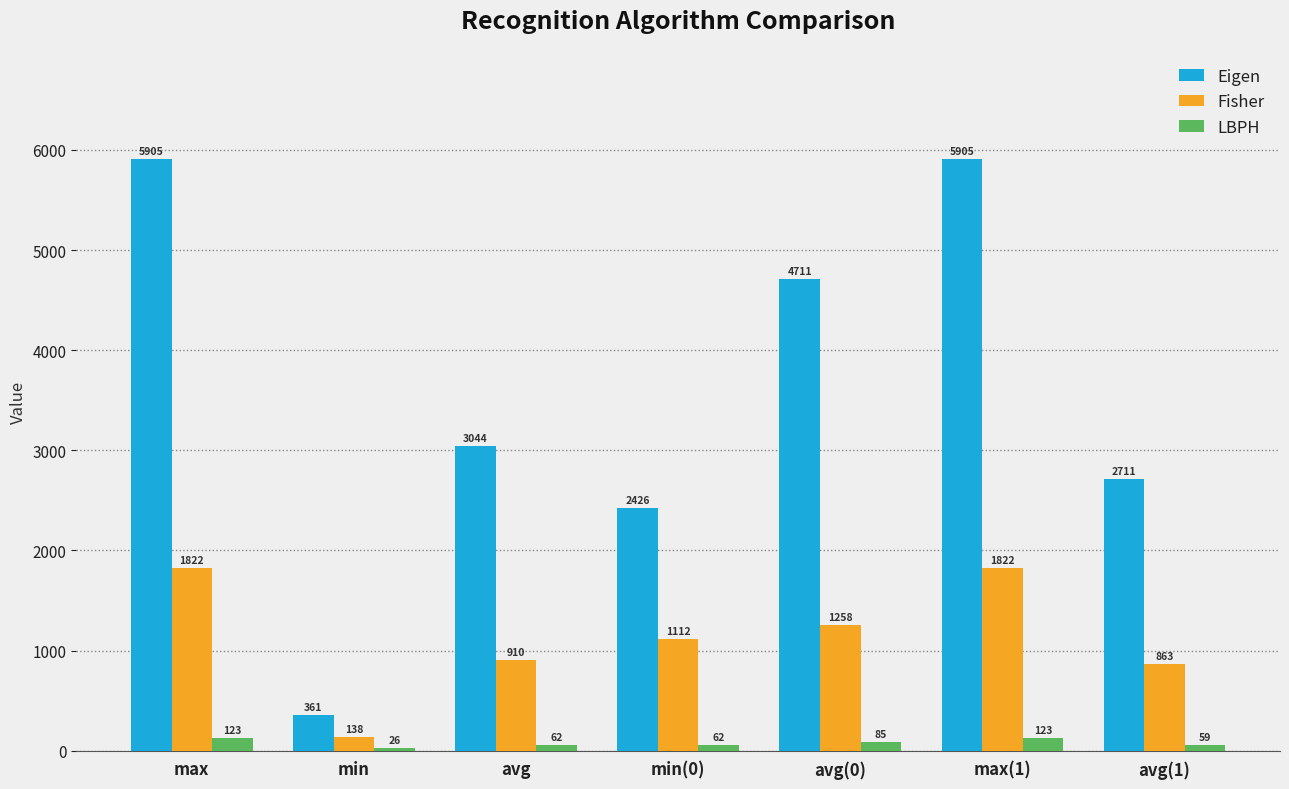

Where is LBPH nearest to the value 74?

avg(0)